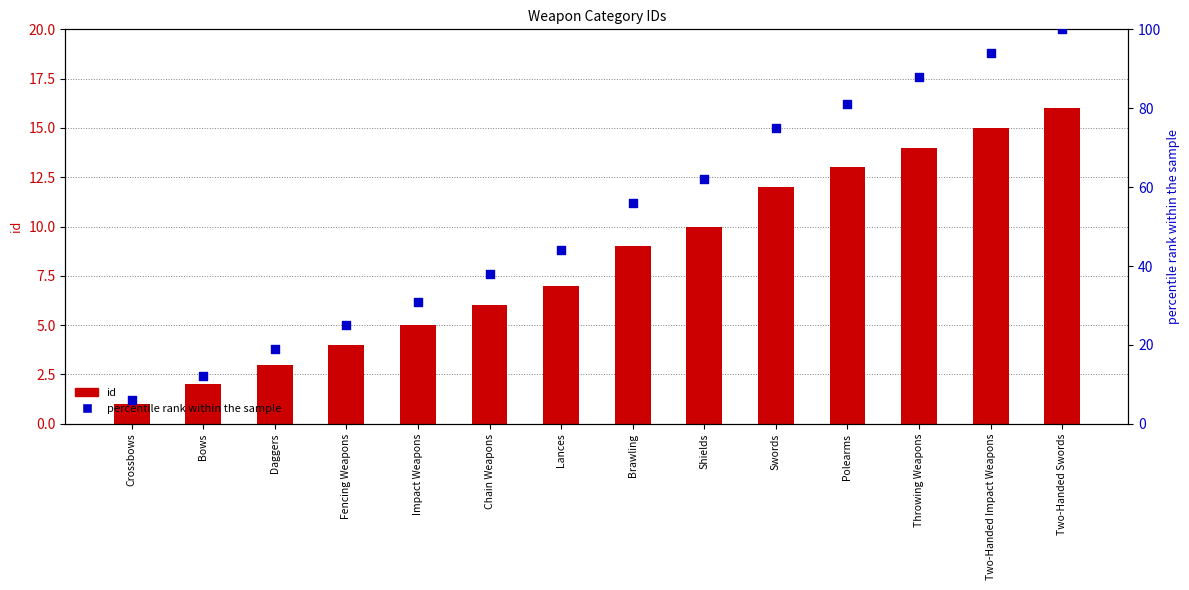

At how many categories does at least one series exceed 95?

1